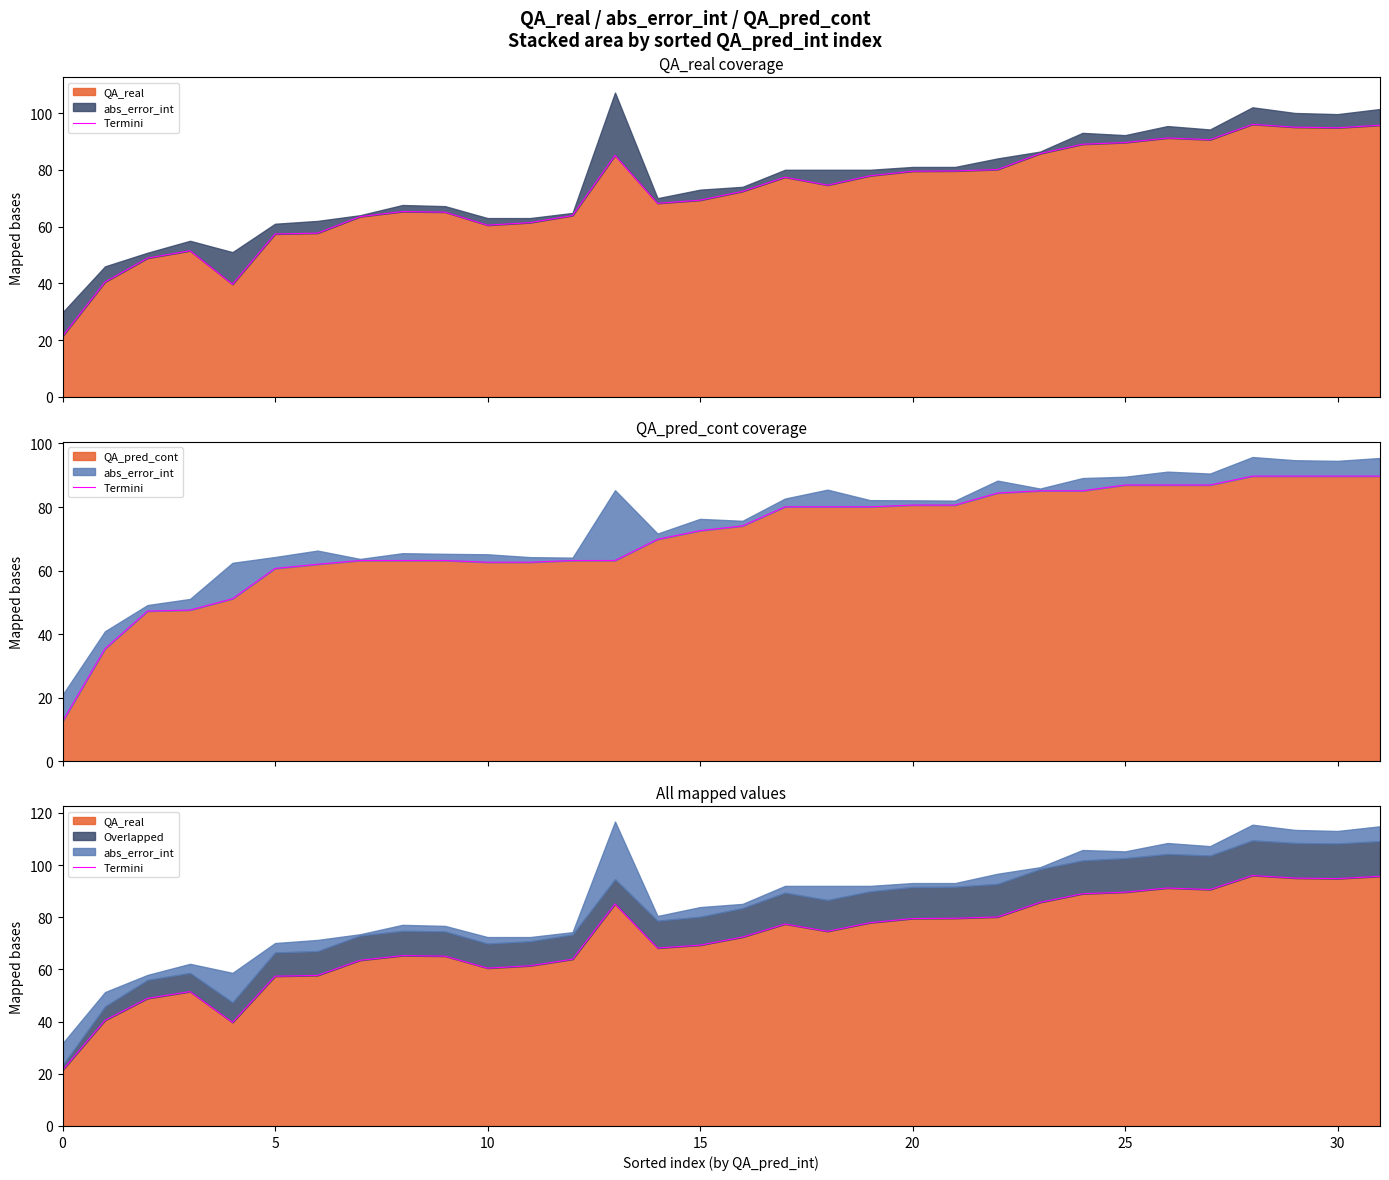

At which label does the data first exceed 74?

13